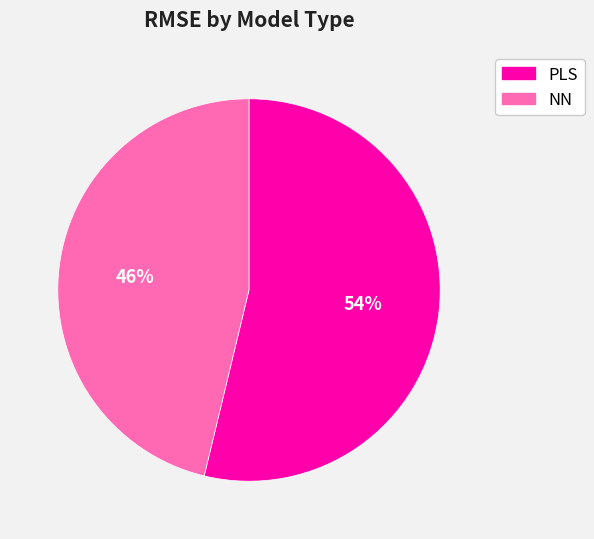

Which category has the biggest portion of the pie?

PLS